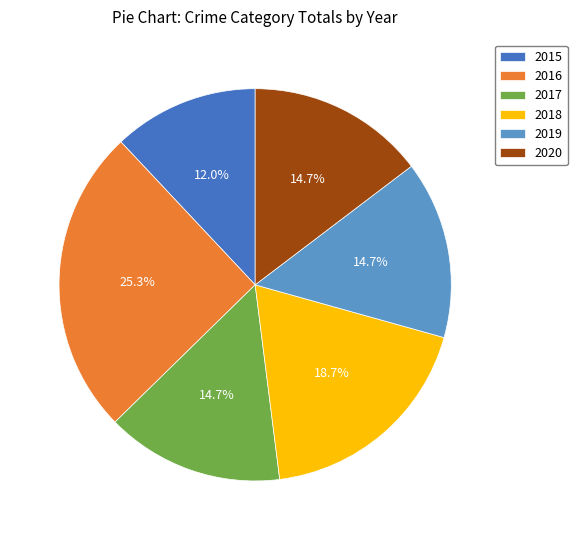

To the nearest percent, what is the combined percentage of 2016 and 2020?

40%